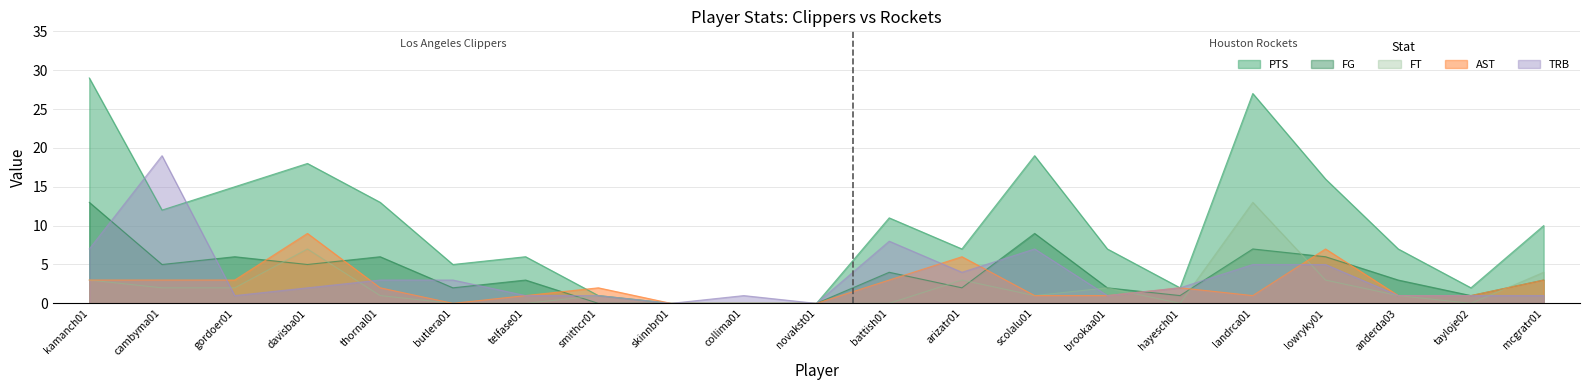

How many intersections are there between FG and TRB?

8